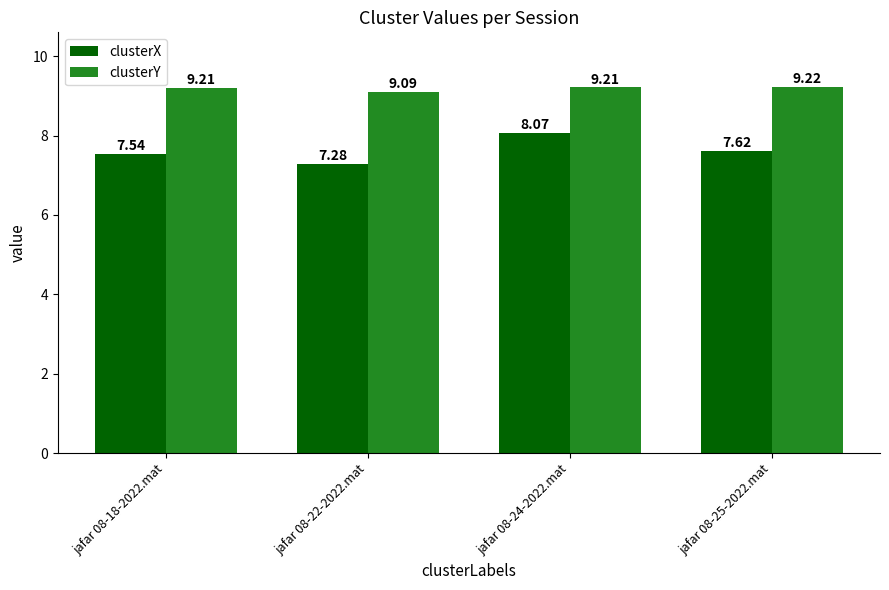

Rank the series at jafar 08-18-2022.mat from lowest to highest value.

clusterX, clusterY